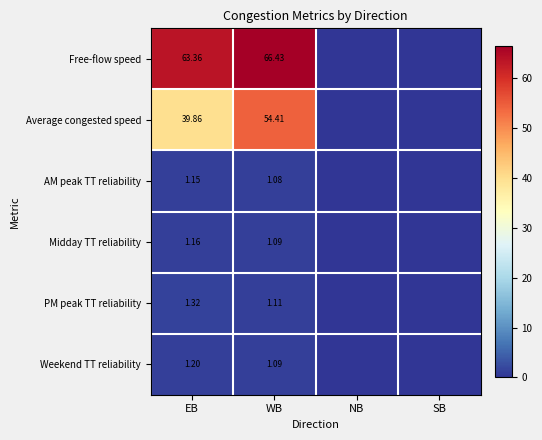

At EB, list the series in order from smallest to largest.

AM peak TT reliability, Midday TT reliability, Weekend TT reliability, PM peak TT reliability, Average congested speed, Free-flow speed